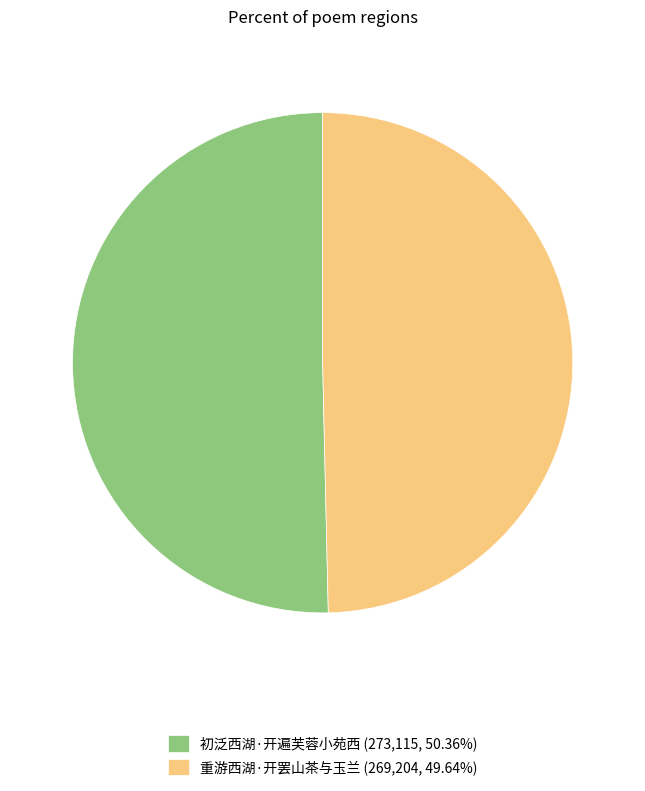

Does any single category account for the majority?

Yes